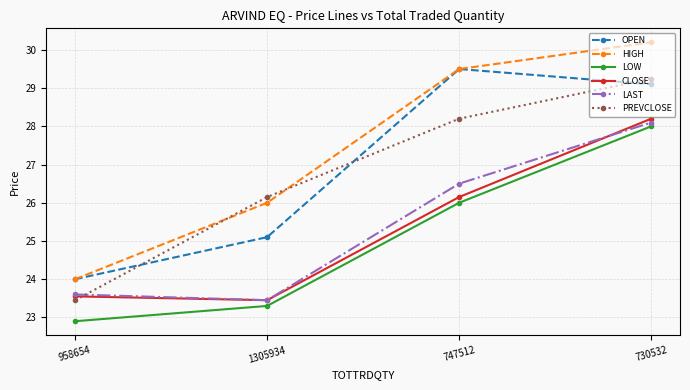

Which series has the largest total across all categories?

HIGH